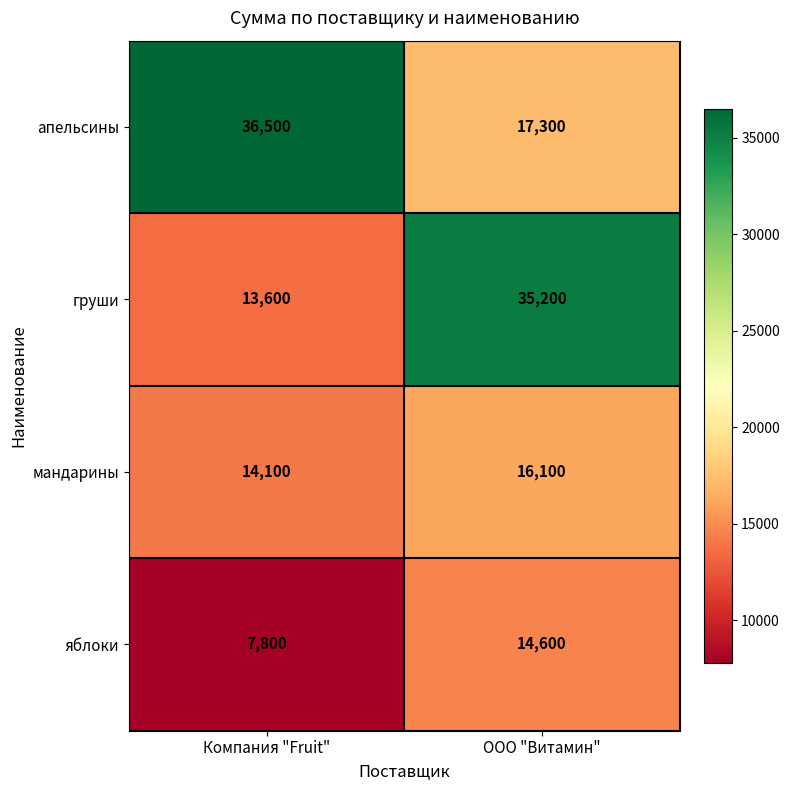

Count the number of data series in this chart.

4